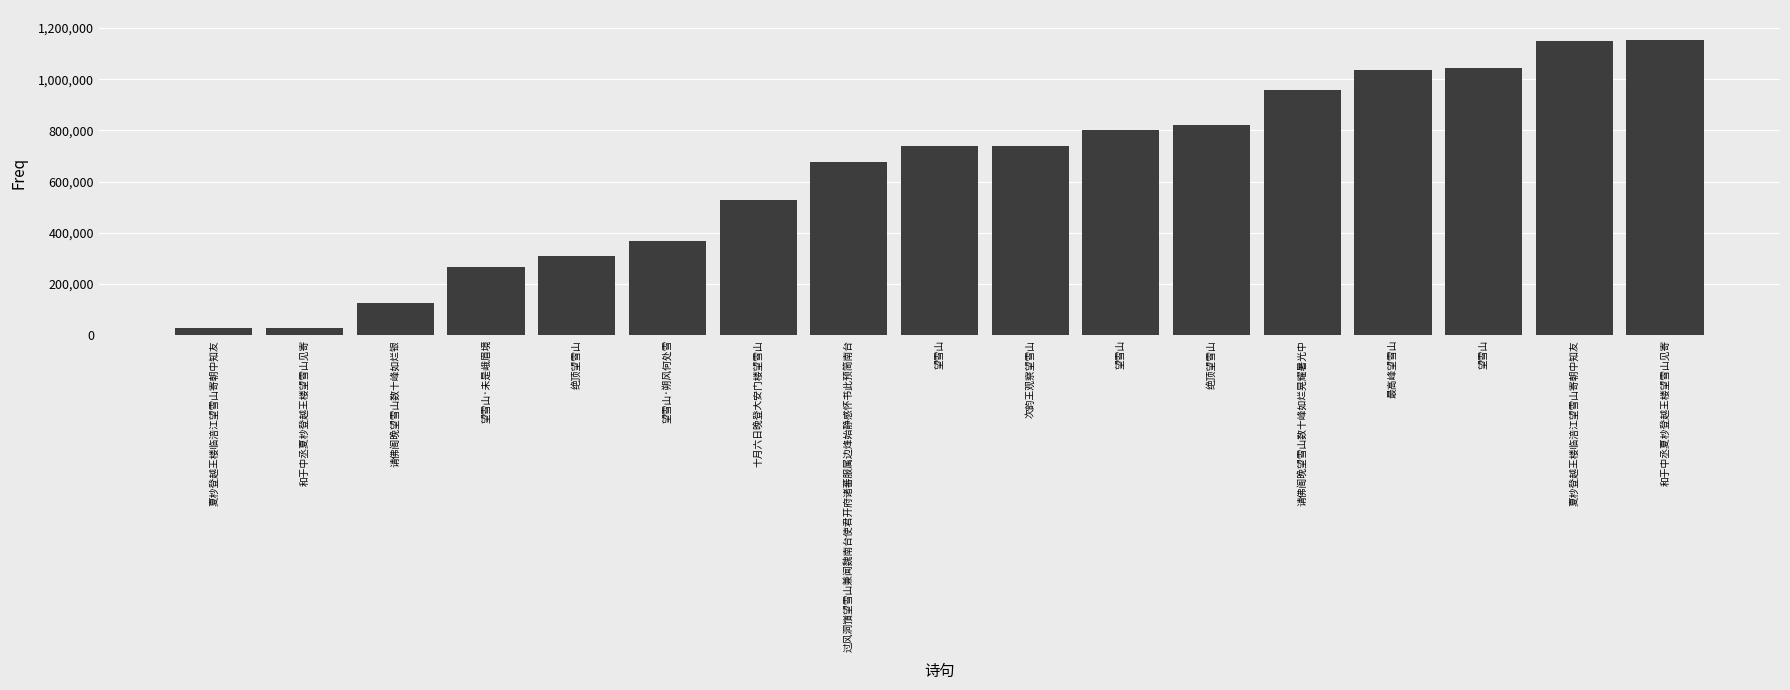

How many distinct data groups are displayed?

1